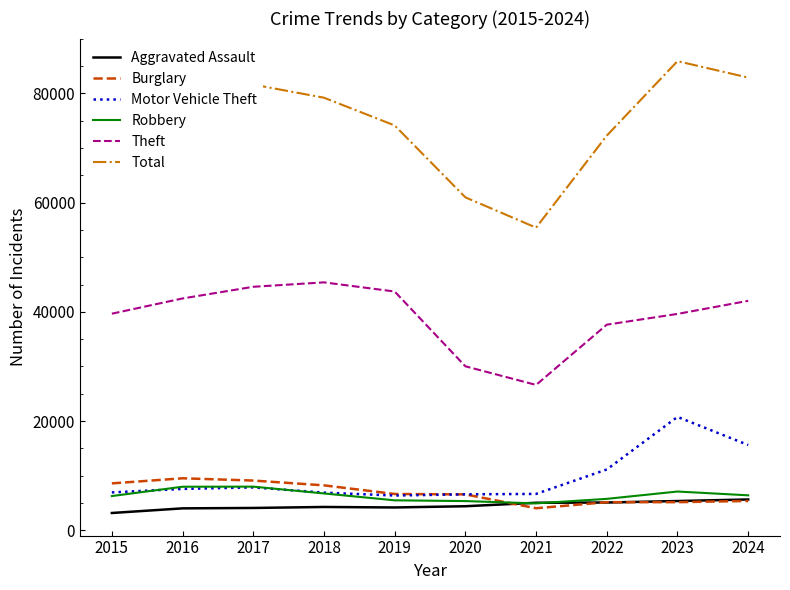

What is the maximum value for Aggravated Assault?

5659